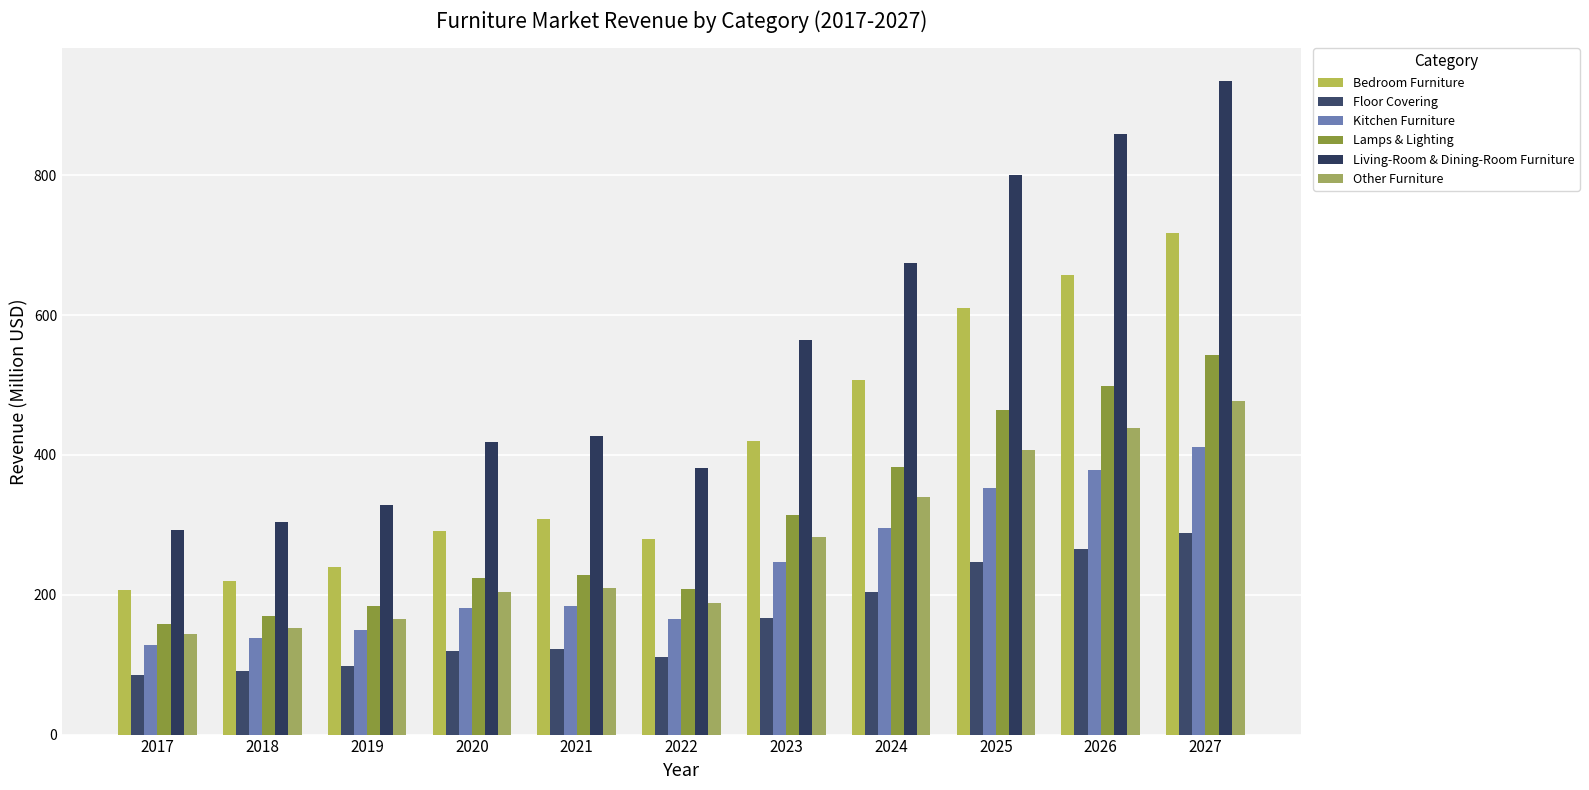

How many values in the Bedroom Furniture series exceed 308?

6